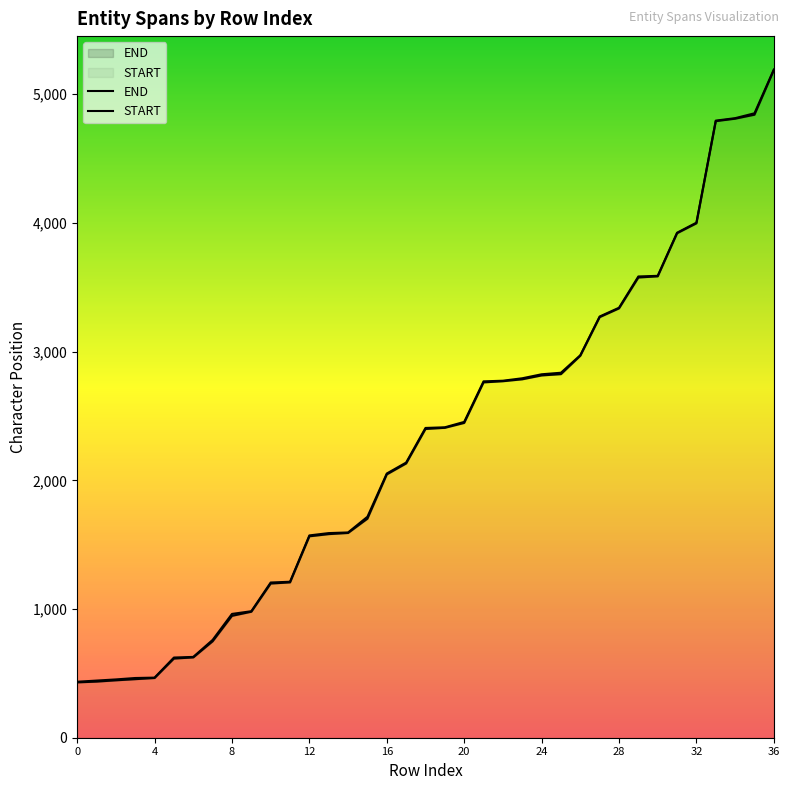

True or false: START and END cross at least once.

False